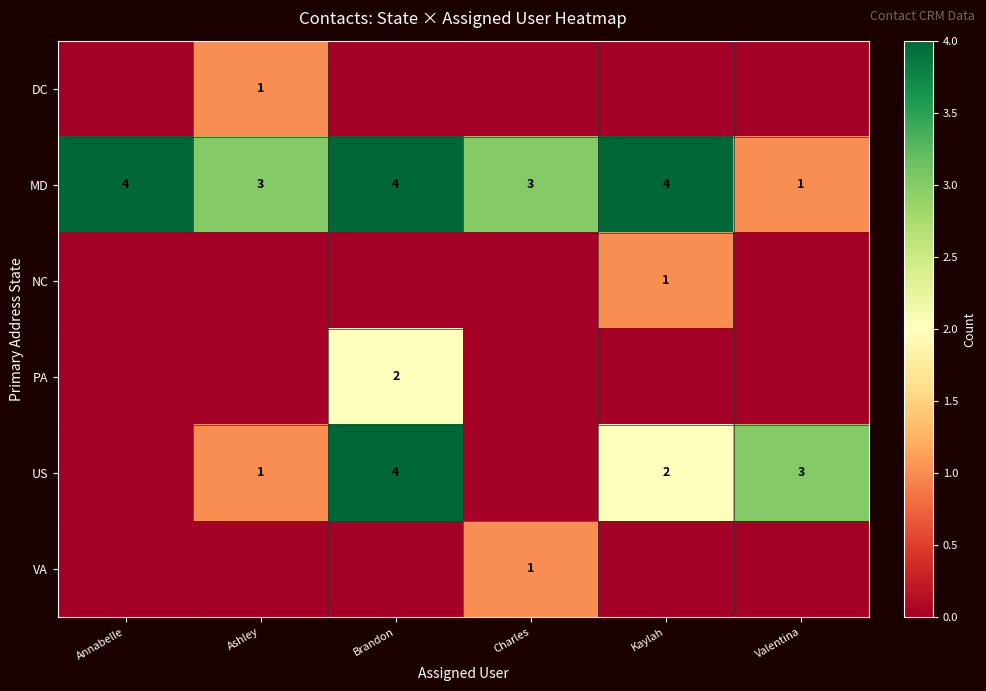

The NC series shows 1 at Kaylah. True or false?

True